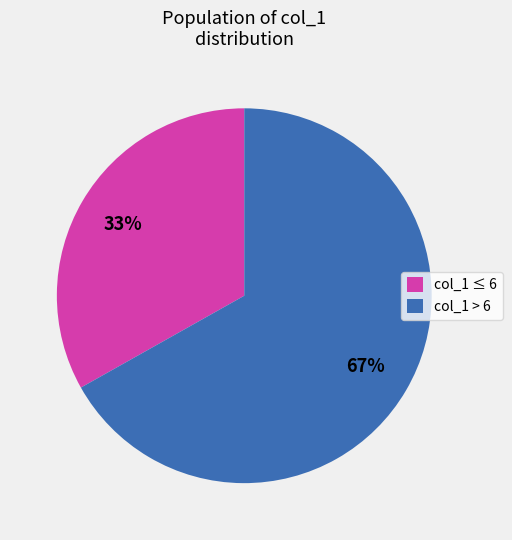

How many slices are in this pie chart?

2